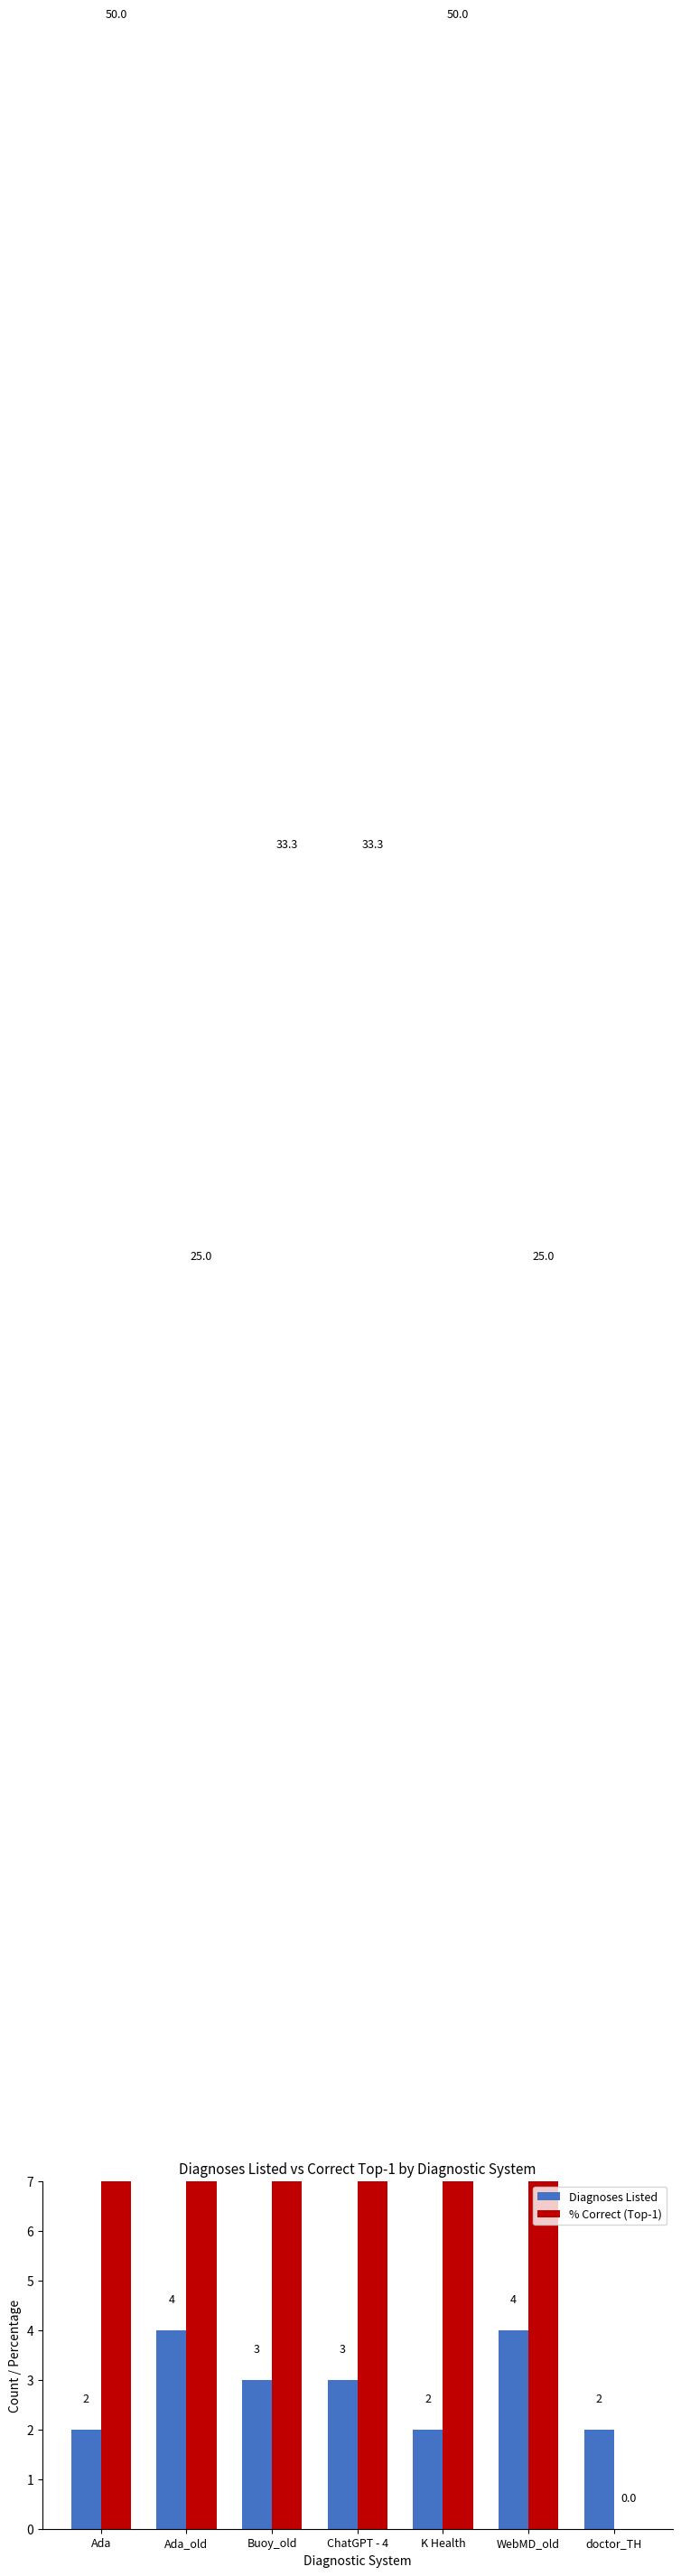

What is the difference between the highest and lowest values at Ada?

48.0